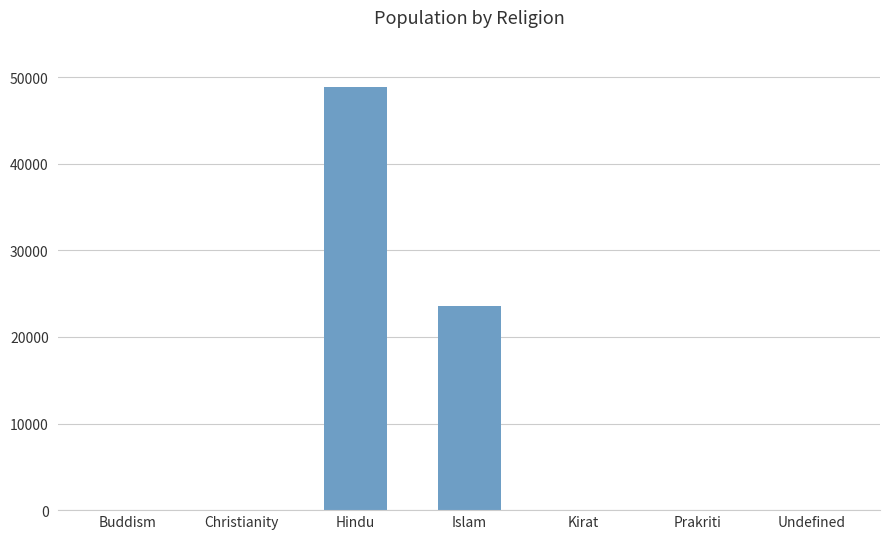

True or false: the data shows 23564 at Islam.

True